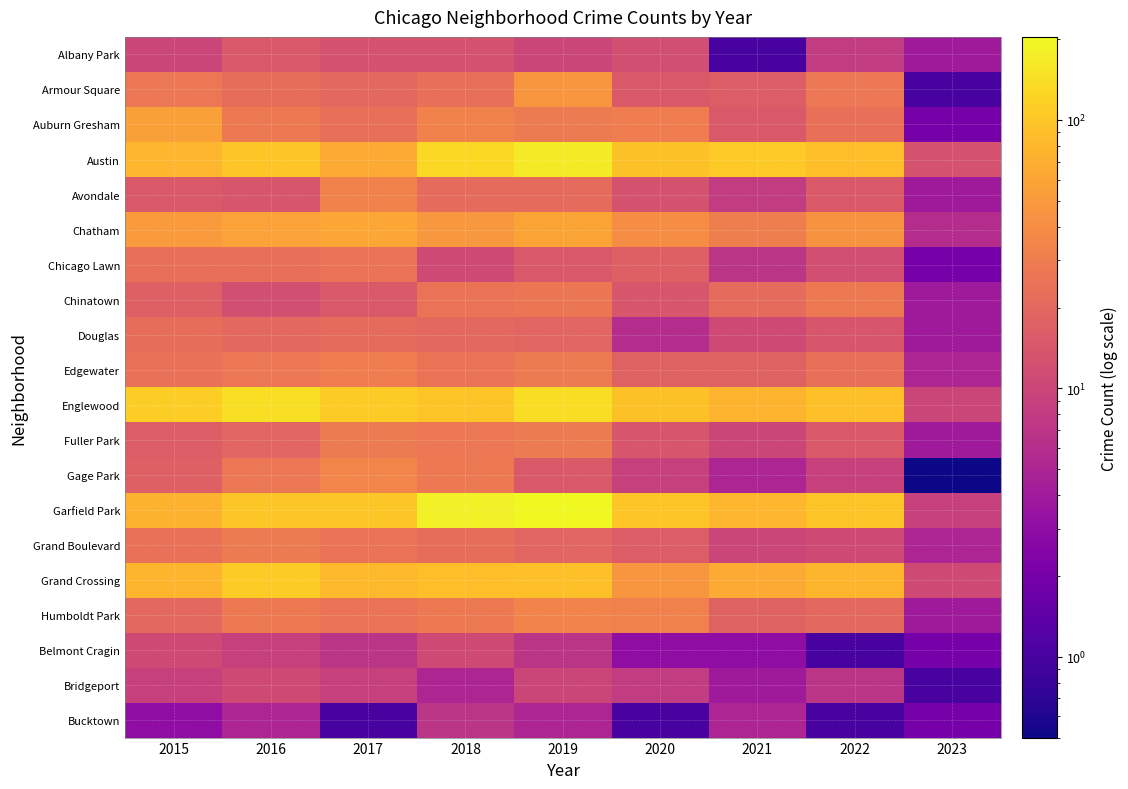

Which series has the widest spread of values?

Garfield Park